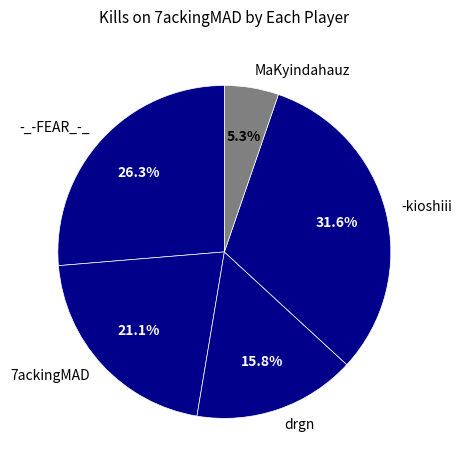

Combined, do -_-FEAR_-_ and drgn account for over 50%?

No